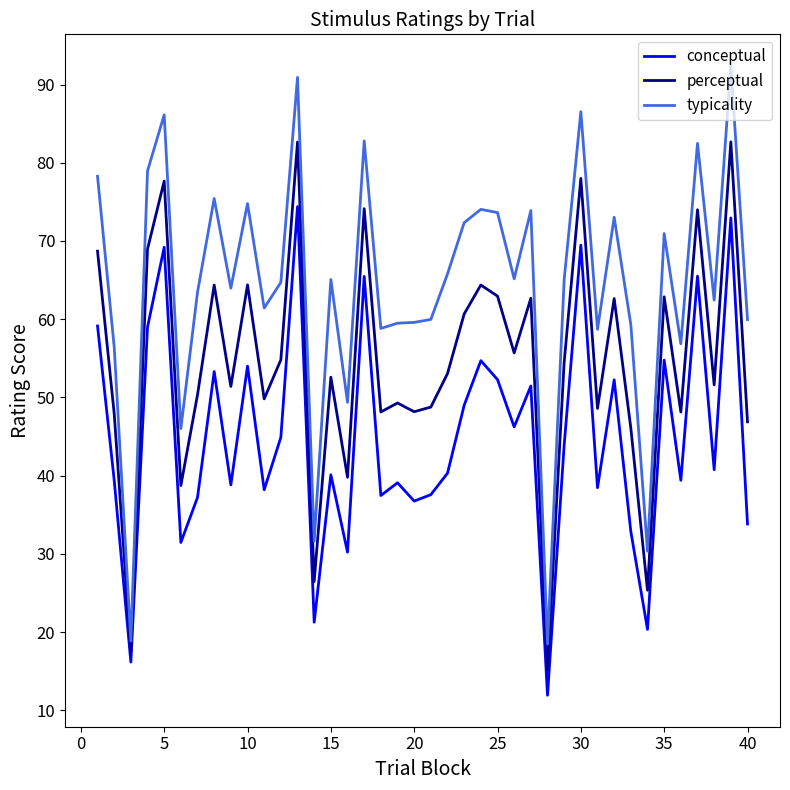

Which series has the largest range (max minus min)?

typicality